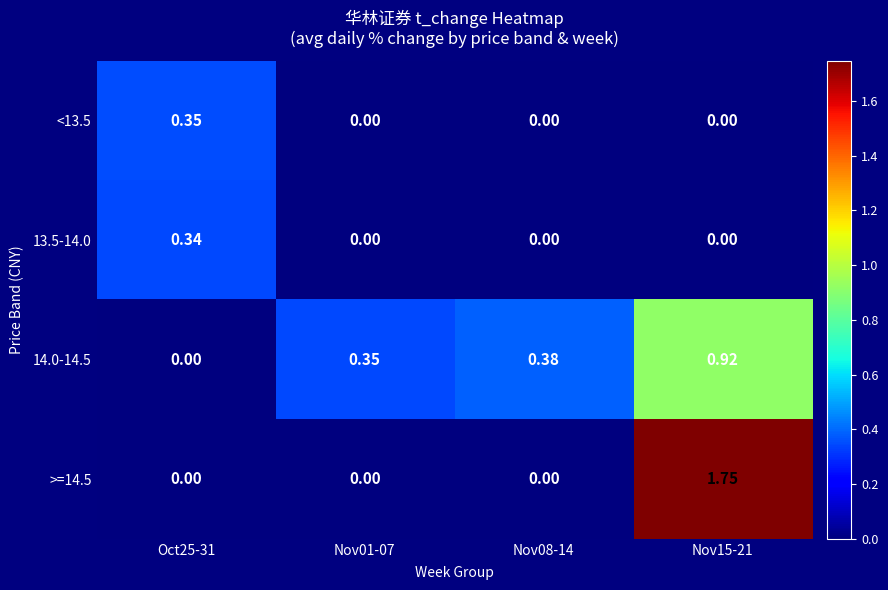

At Oct25-31, list the series in order from largest to smallest.

<13.5, 13.5-14.0, 14.0-14.5, >=14.5